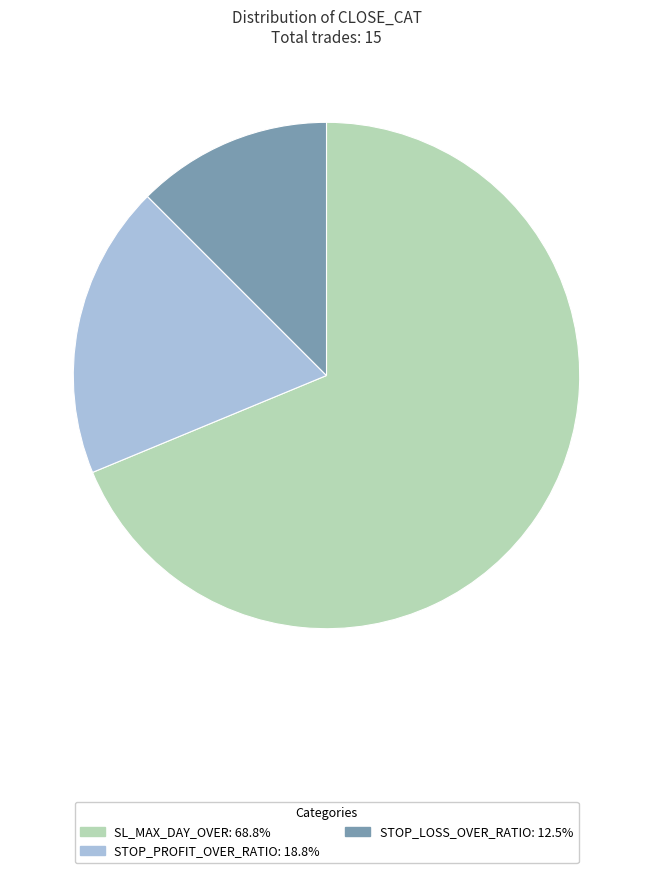

Rank the categories by value from lowest to highest.

STOP_LOSS_OVER_RATIO, STOP_PROFIT_OVER_RATIO, SL_MAX_DAY_OVER